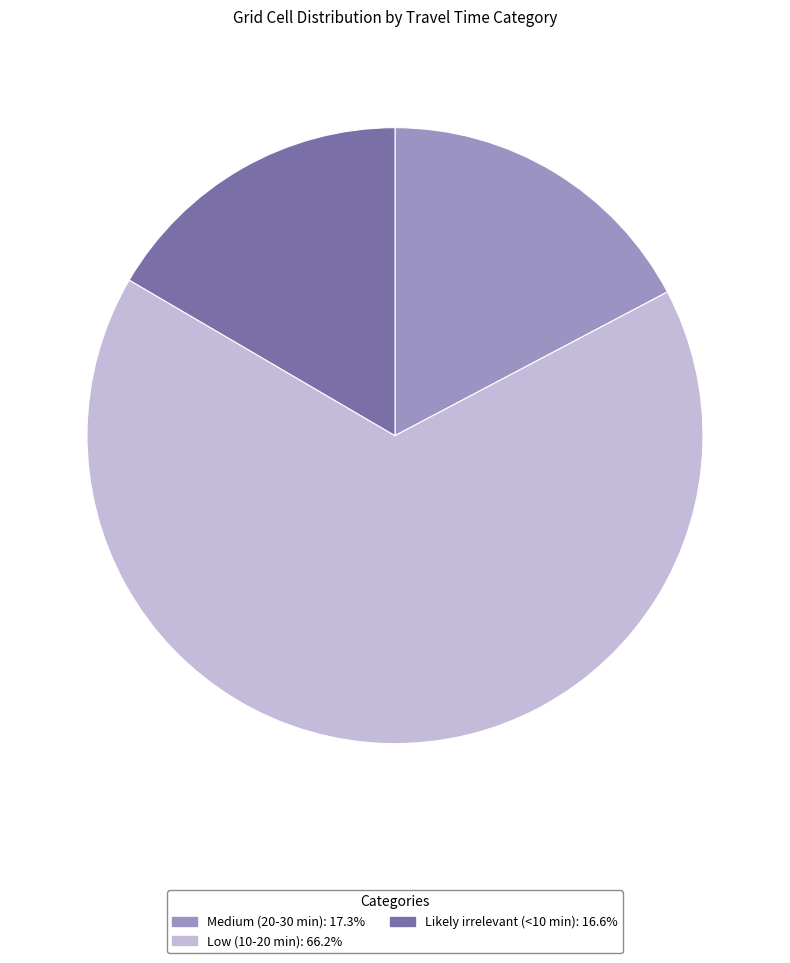

Combined, do Medium (20-30 min) and Low (10-20 min) account for over 50%?

Yes